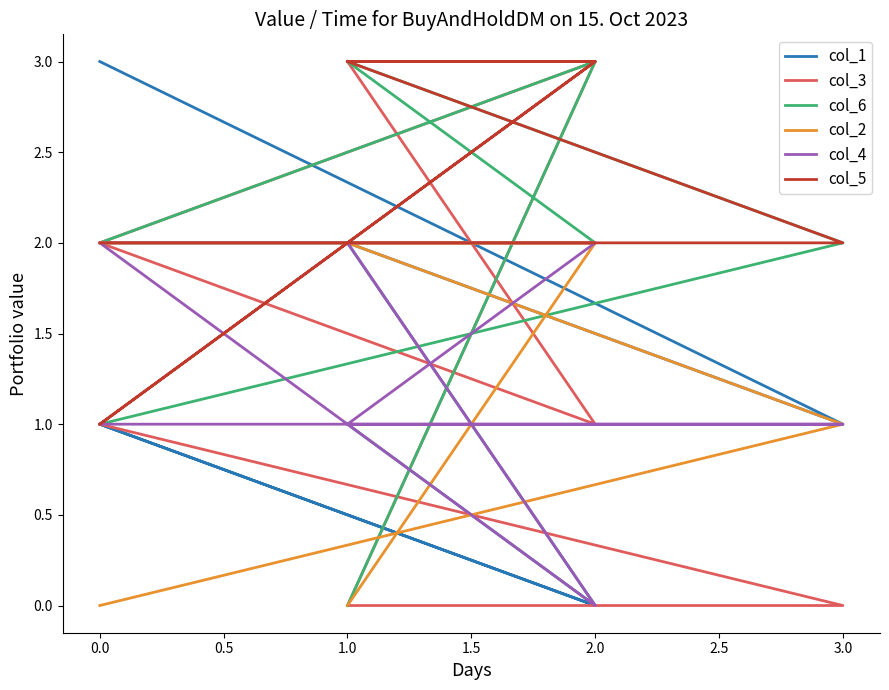

Which series has the largest total across all categories?

col_5